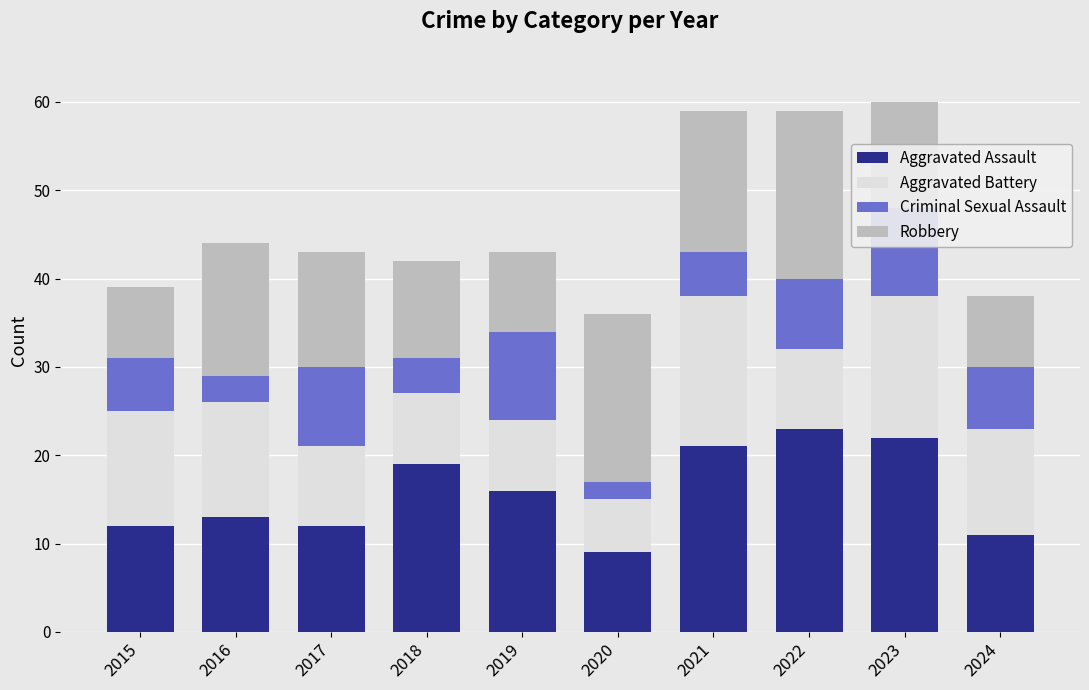

Which category has the lowest value across all series?

2020